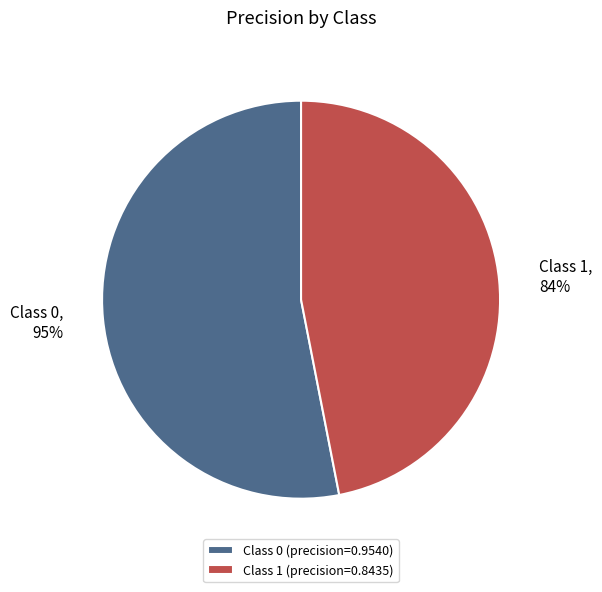

The 1 slice represents 47% of the pie. True or false?

True